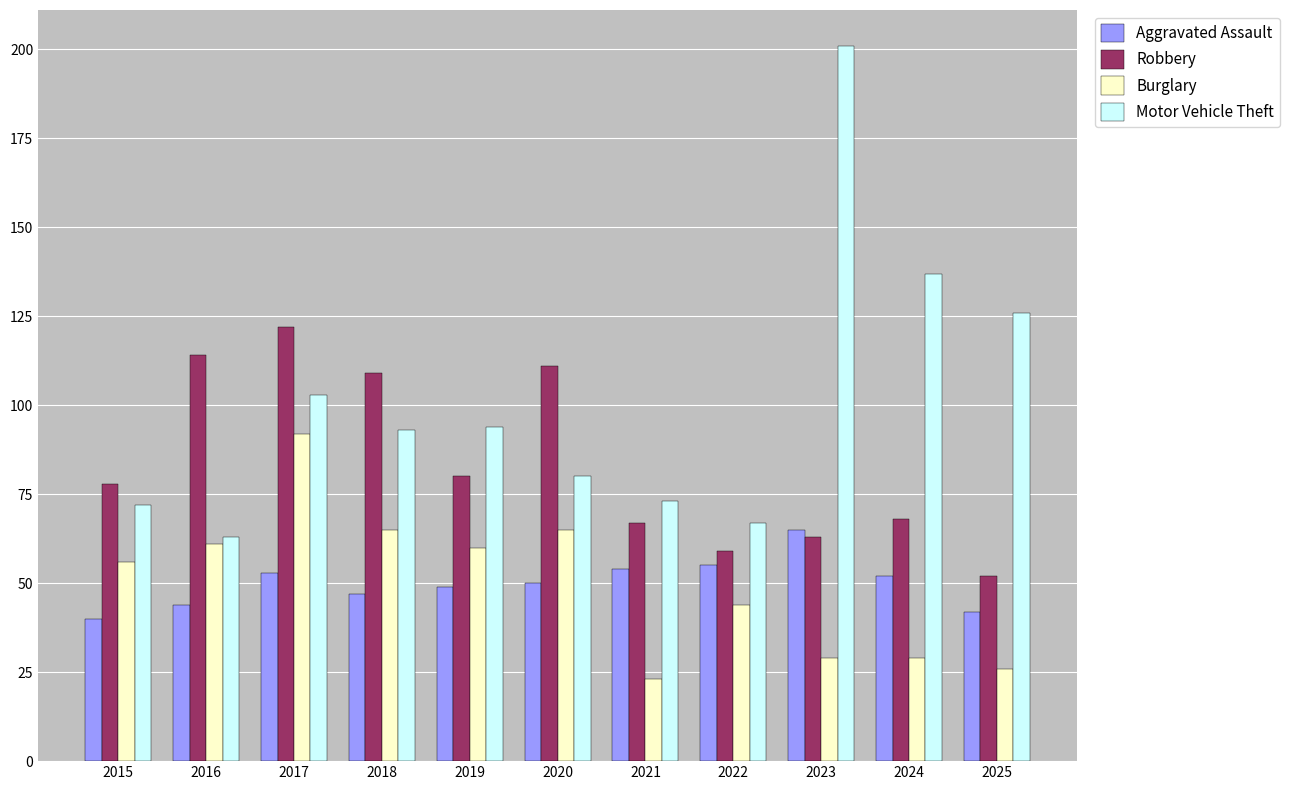

Read the Aggravated Assault value at 2017, to the nearest 5.

55